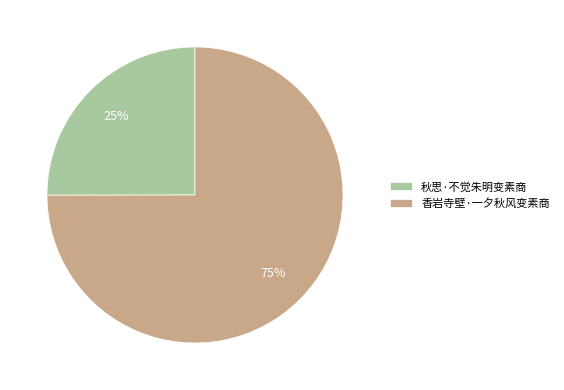

Between 香岩寺壁·一夕秋风变素商 and 秋思·不觉朱明变素商, which is larger?

香岩寺壁·一夕秋风变素商